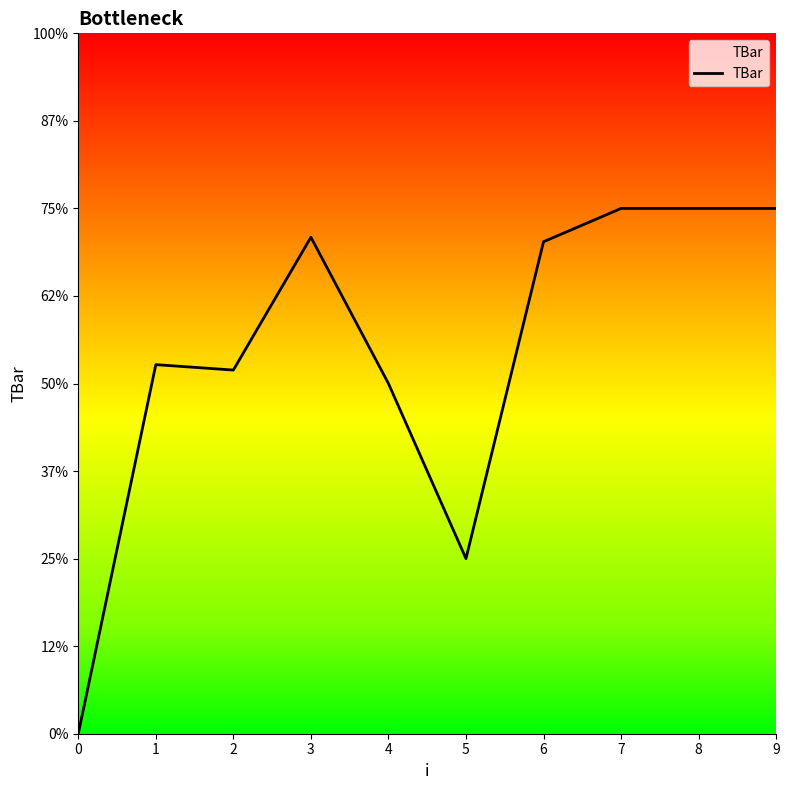

Is this an area chart (filled region under the line)?

Yes